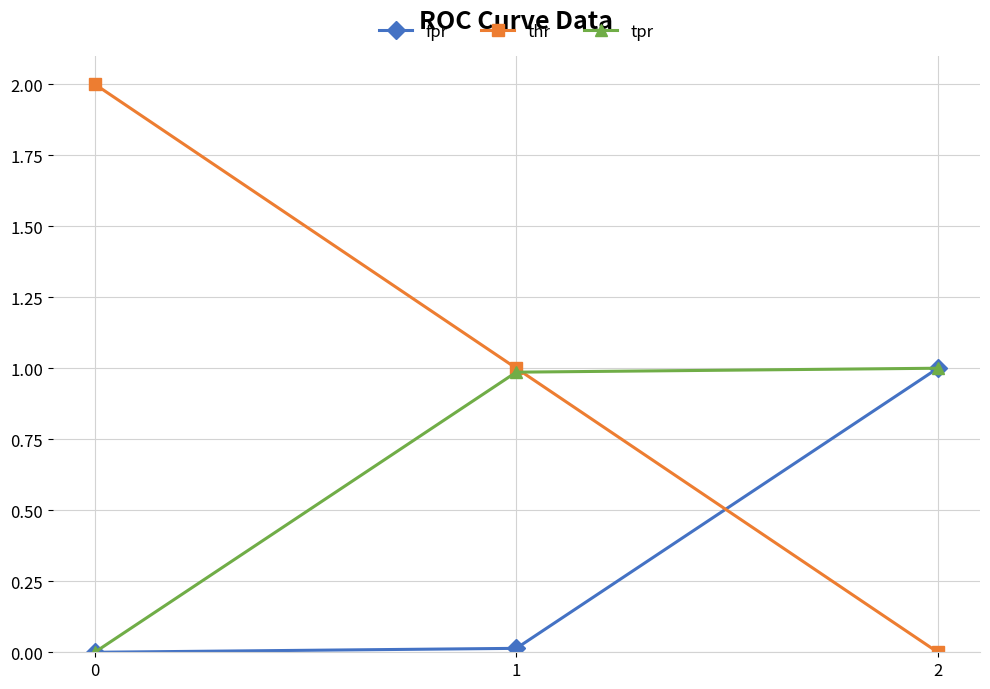

Rank the series by their average value, from highest to lowest.

thr, tpr, fpr